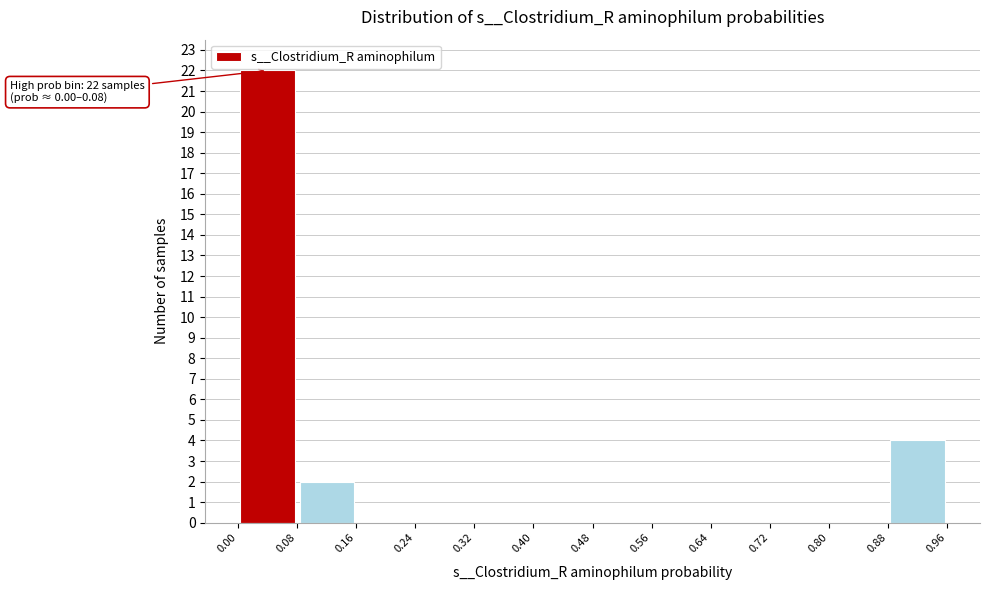

Over which range of the x-axis is the bar tallest?

0.00 to 0.08